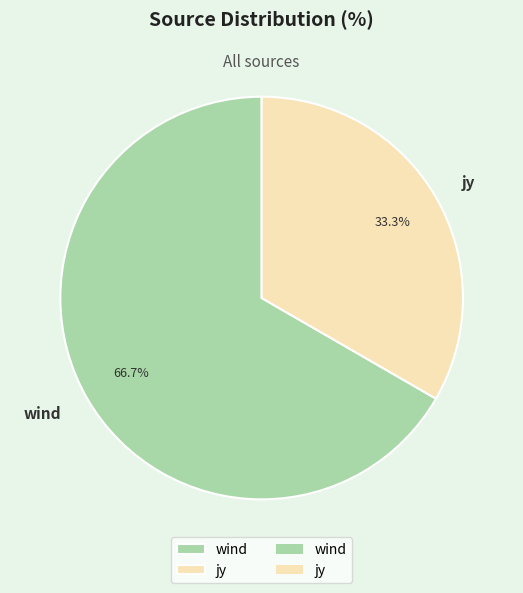

Which slice is the smallest?

jy